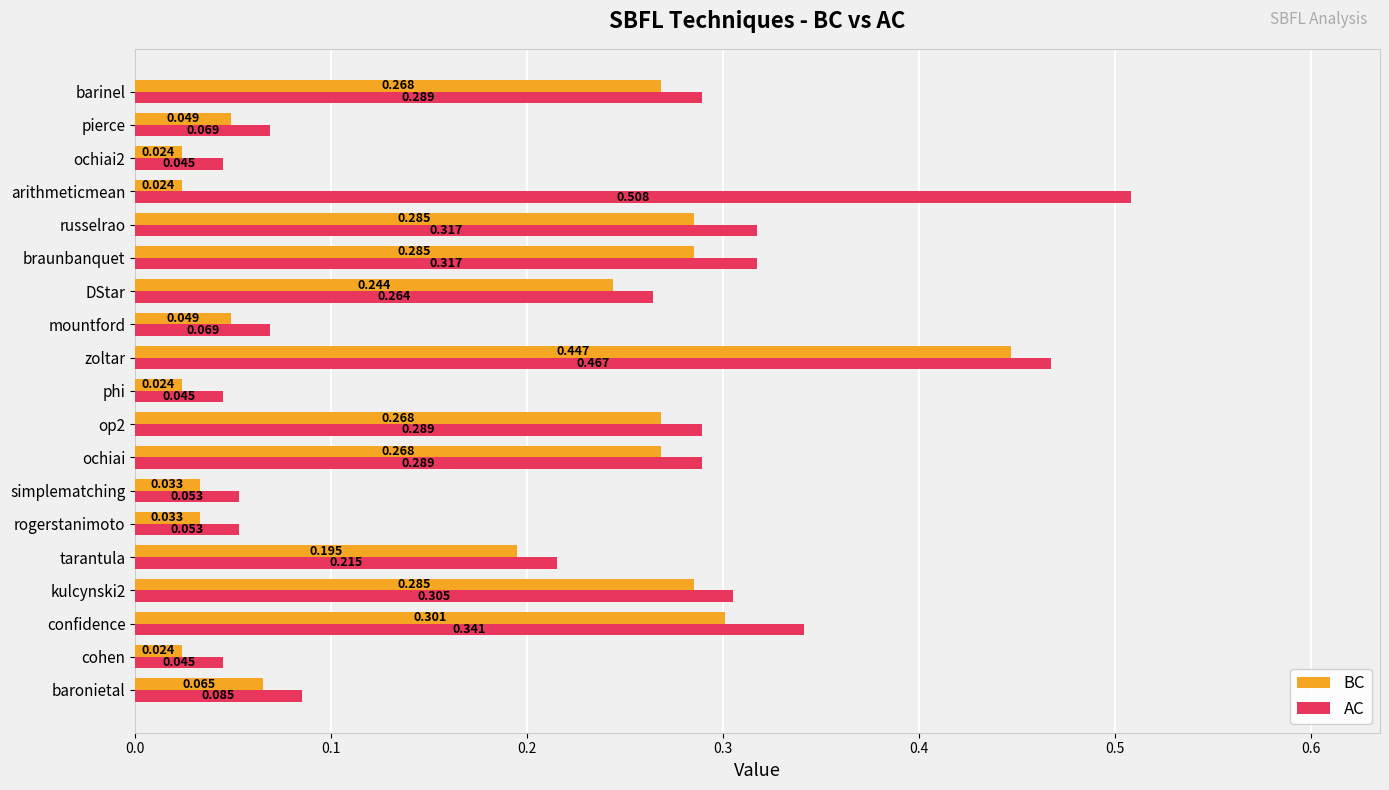

Which series has the largest total across all categories?

AC